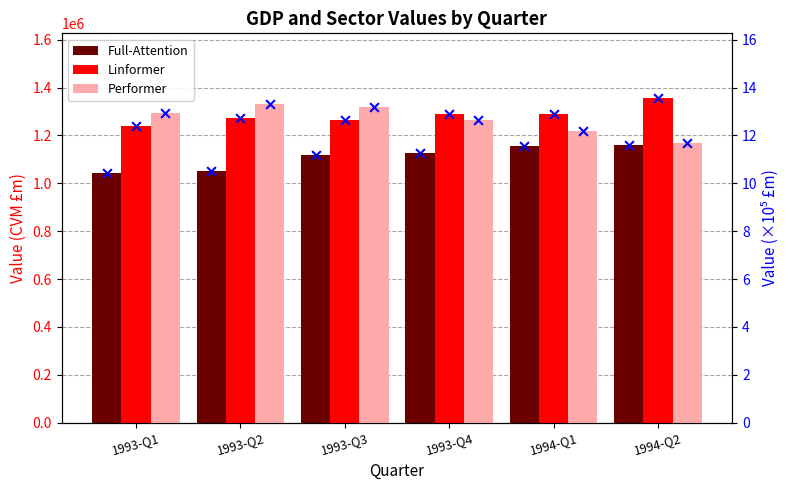

Which series reaches the minimum Y coordinate?

Full-Attention